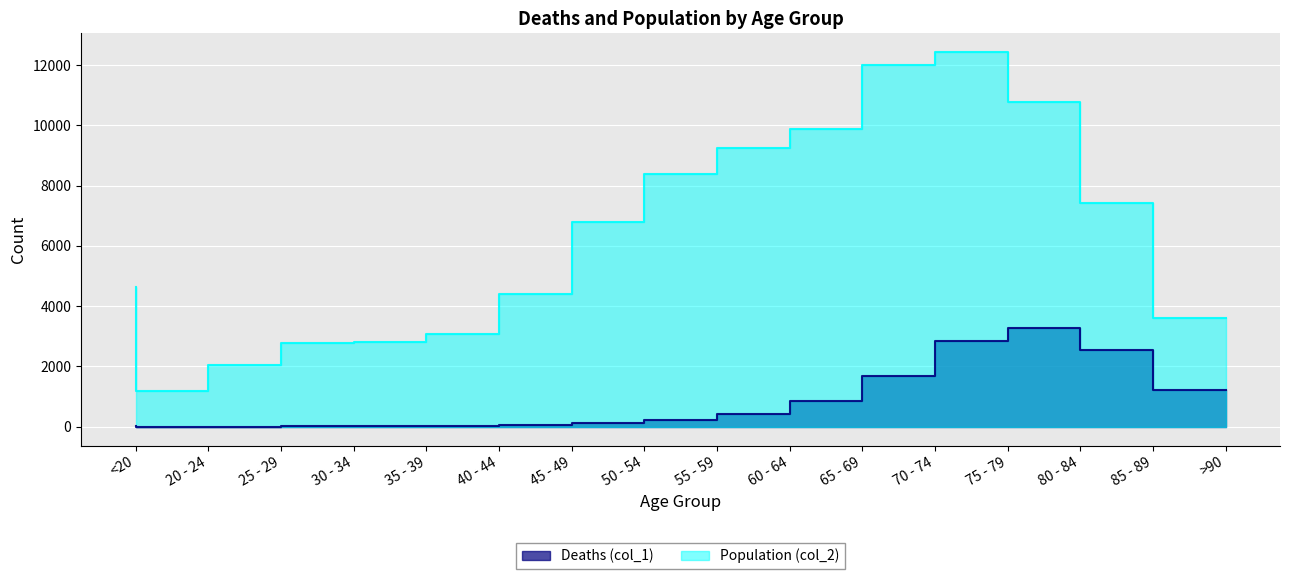

Rank the series by their maximum value, from lowest to highest.

Deaths (col_1), Population (col_2)